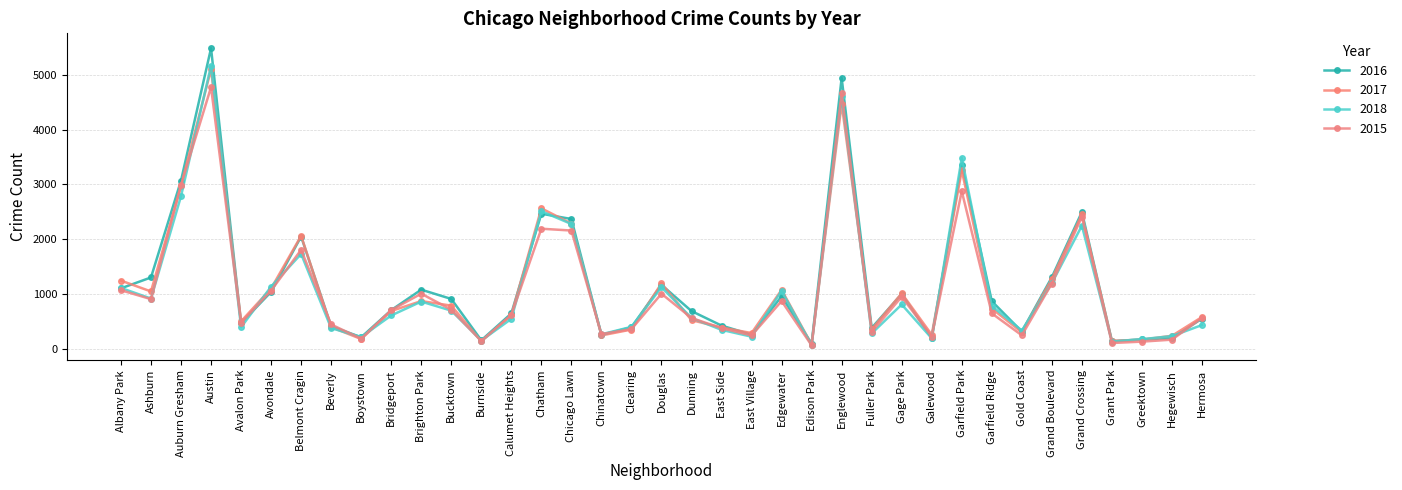

After their last crossing, which series has the higher values: 2016 or 2015?

2015